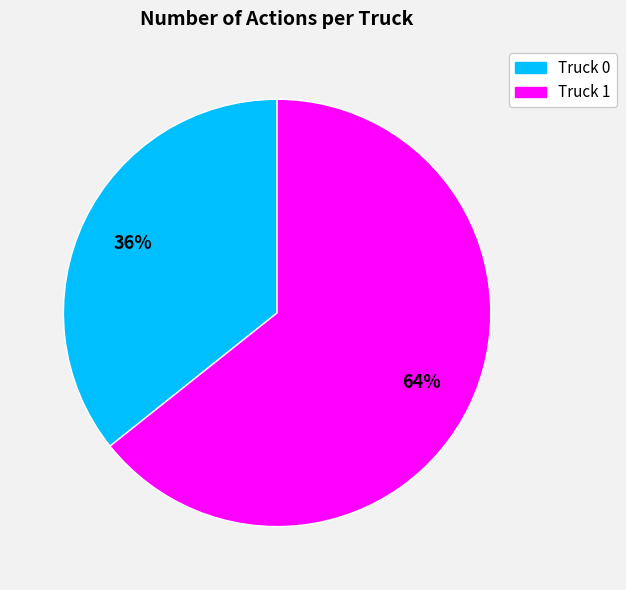

Rank the categories by value from lowest to highest.

Truck 0, Truck 1